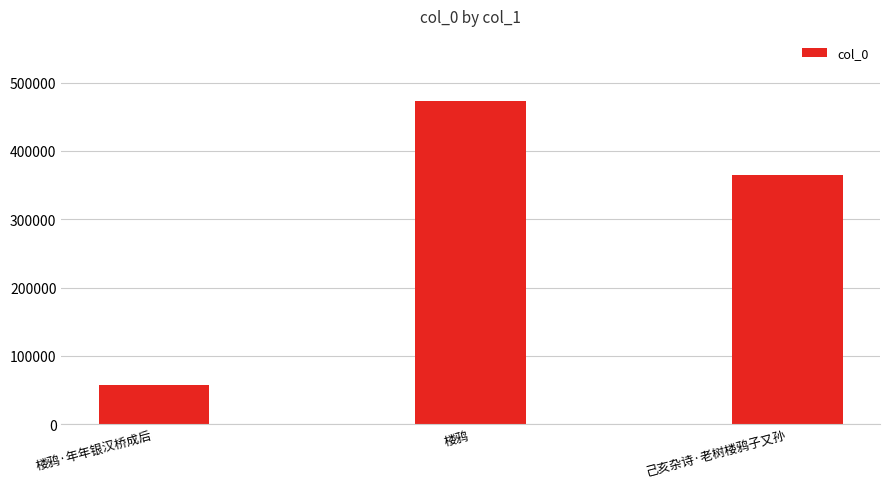

What is the smallest value displayed?

57304